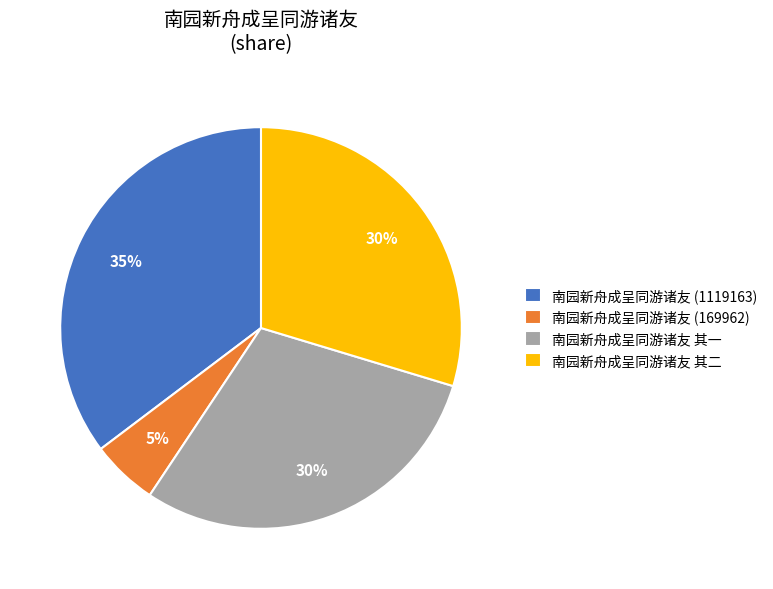

The 南园新舟成呈同游诸友 (169962) slice represents 5% of the pie. True or false?

True